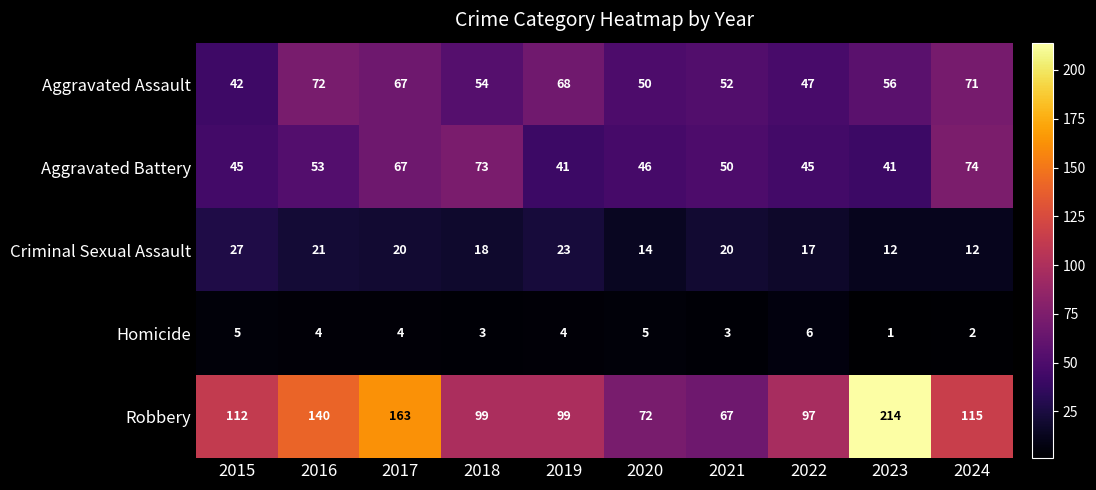

Between 2015 and 2021, which series saw the biggest shift?

Robbery